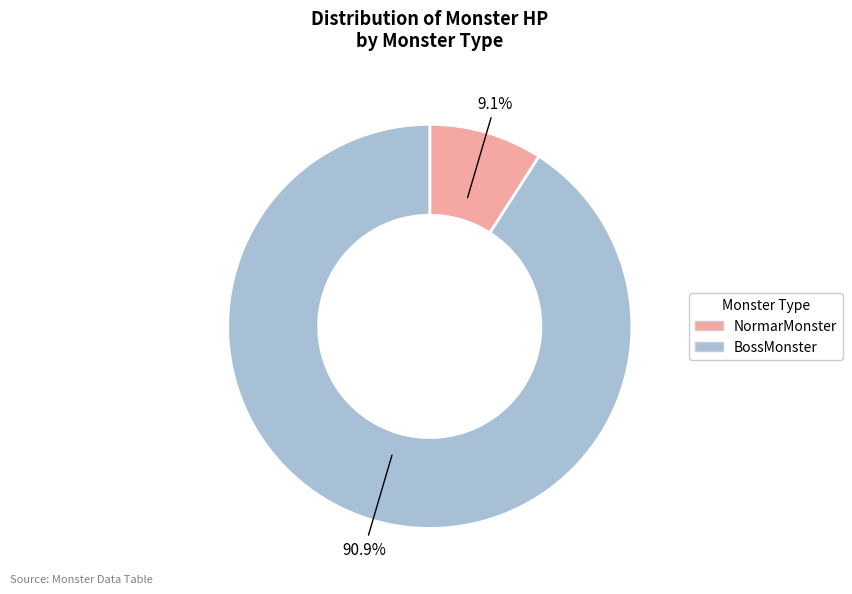

How many segments does this pie chart have?

2